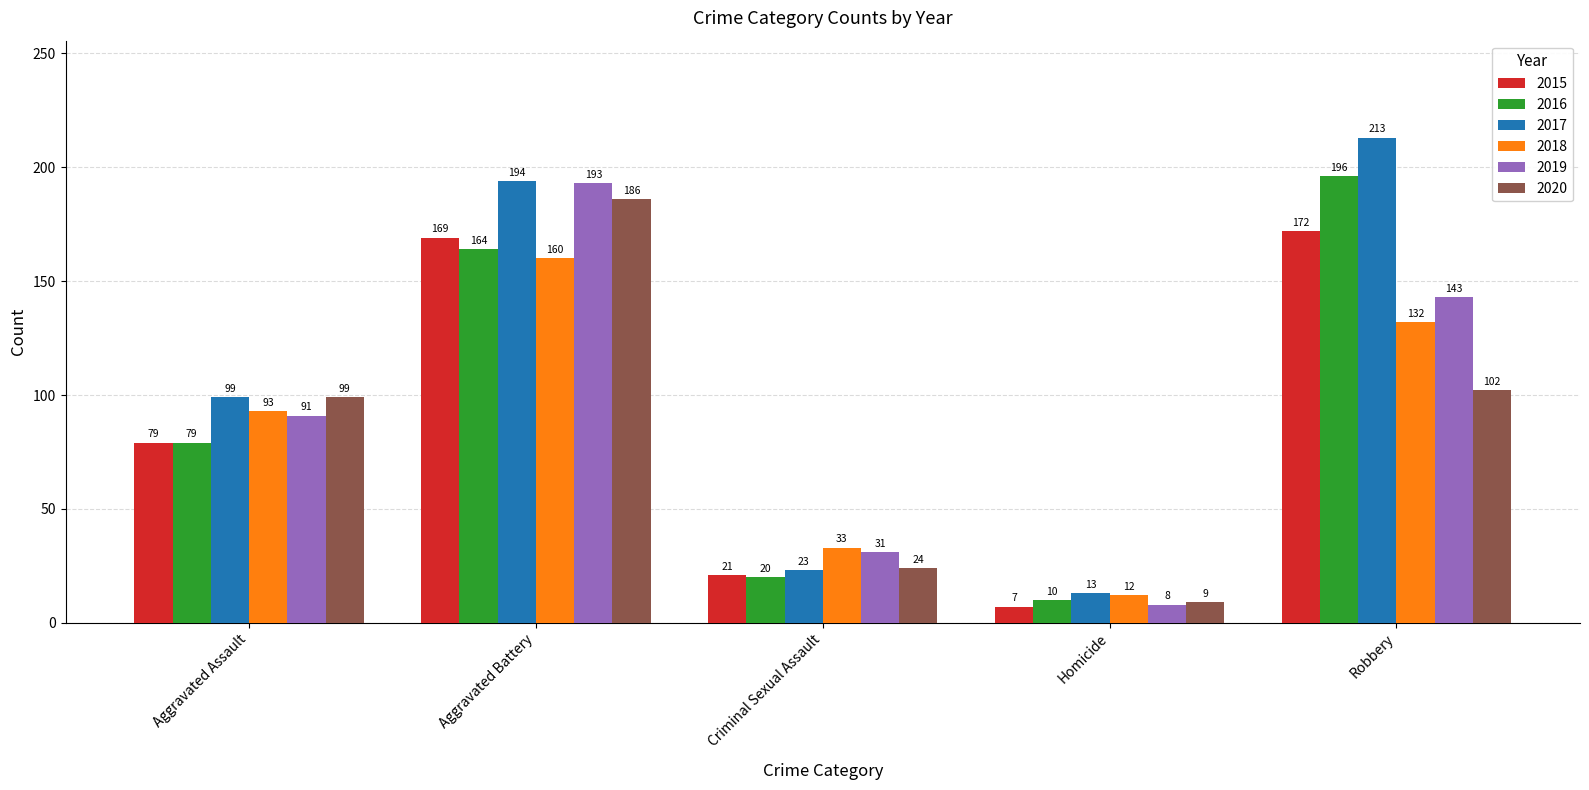

Reading right to left, extract all data points from this chart.

2015: 172	7	21	169	79
2016: 196	10	20	164	79
2017: 213	13	23	194	99
2018: 132	12	33	160	93
2019: 143	8	31	193	91
2020: 102	9	24	186	99